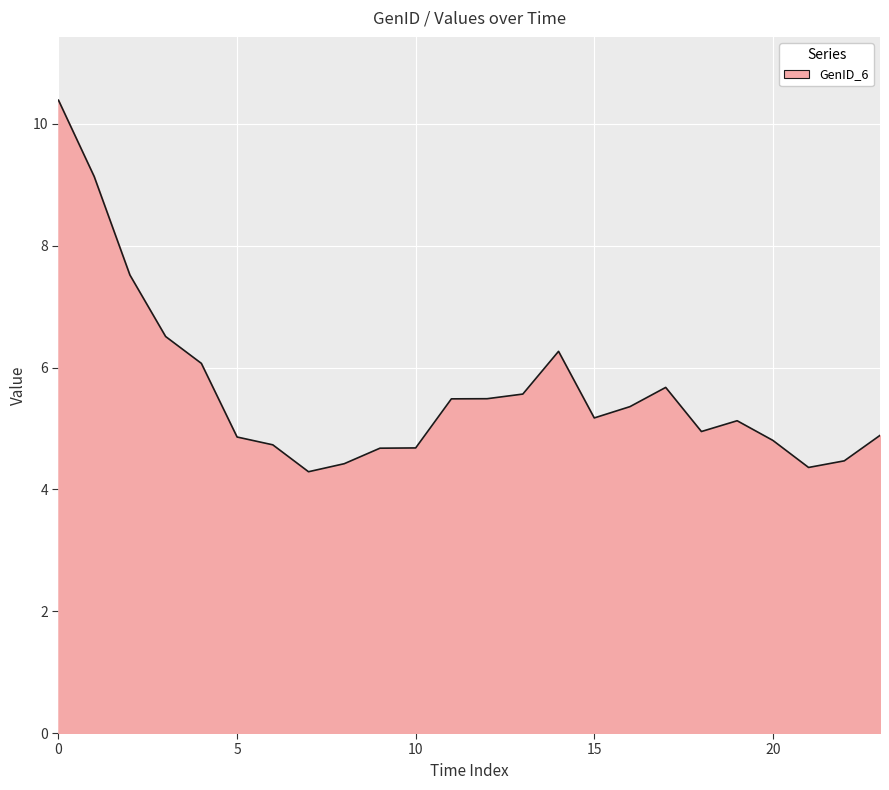

What is the maximum value shown in the chart?

10.4